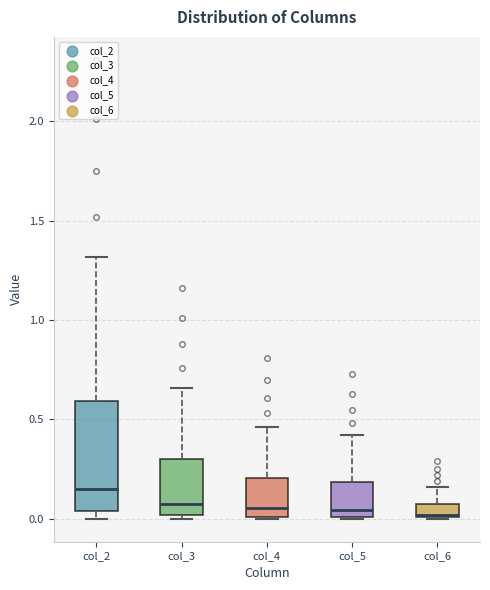

Comparing the boxes themselves (not the whiskers), which one is the tallest?

col_2